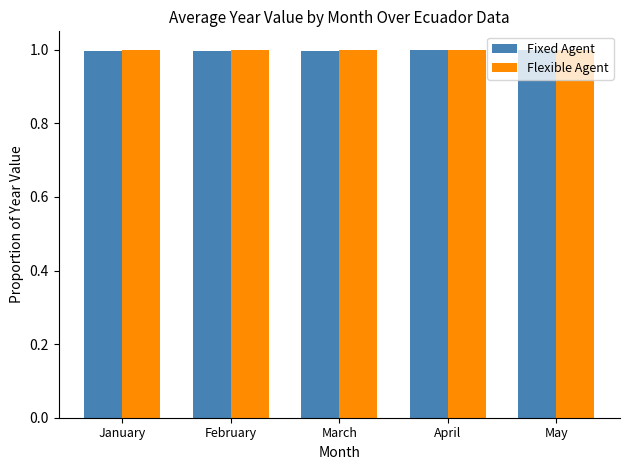

Reading left to right, what are all the values shown in this chart?

Fixed Agent: 1.0	1.0	1.0	1.0	1.0
Flexible Agent: 1.0	1.0	1.0	1.0	1.0